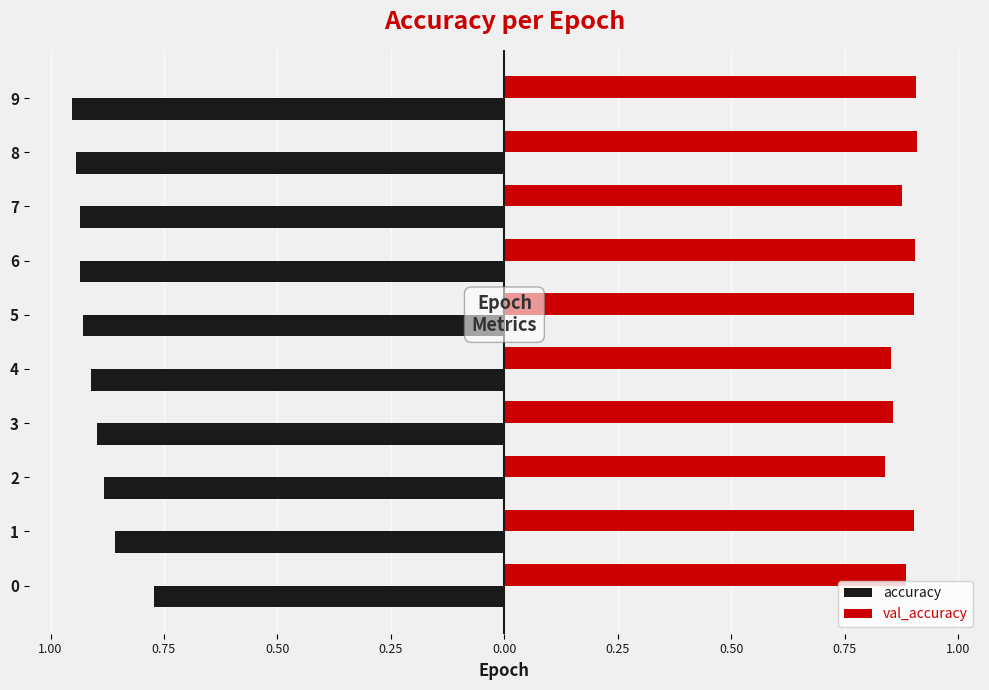

What are all the series names shown in the legend?

accuracy, val_accuracy